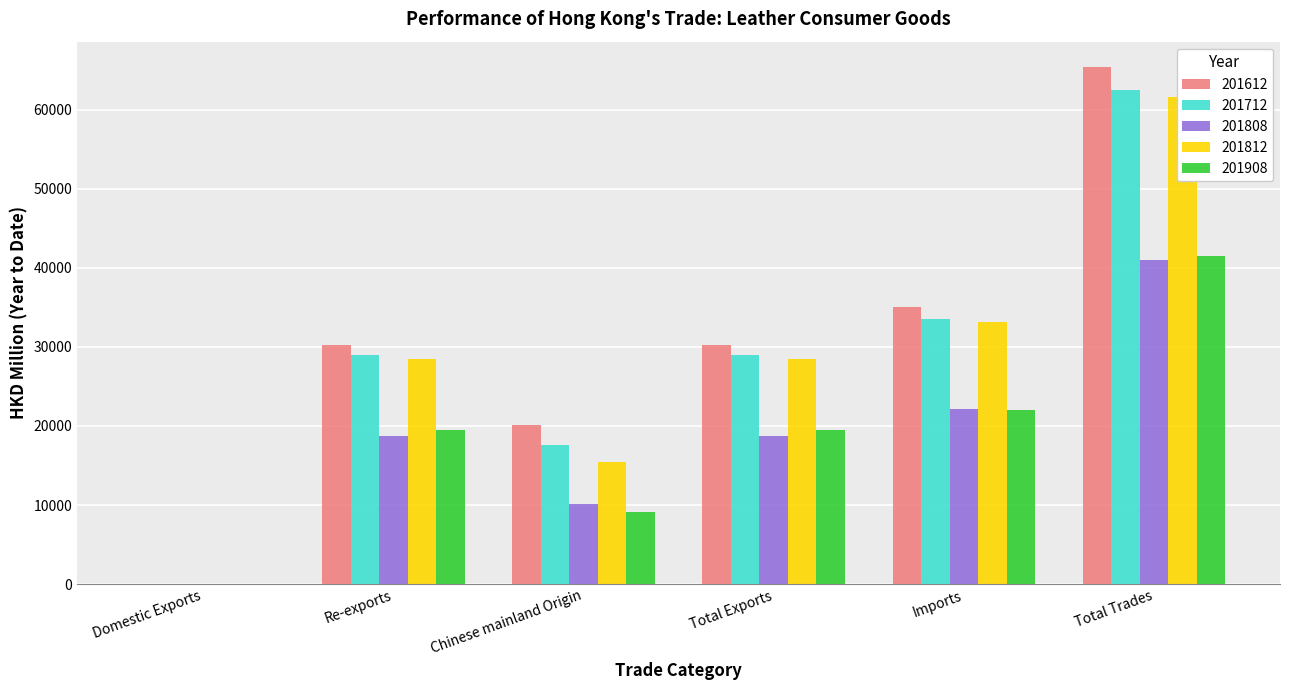

Where does the 201808 series first go above 18782?

Total Exports